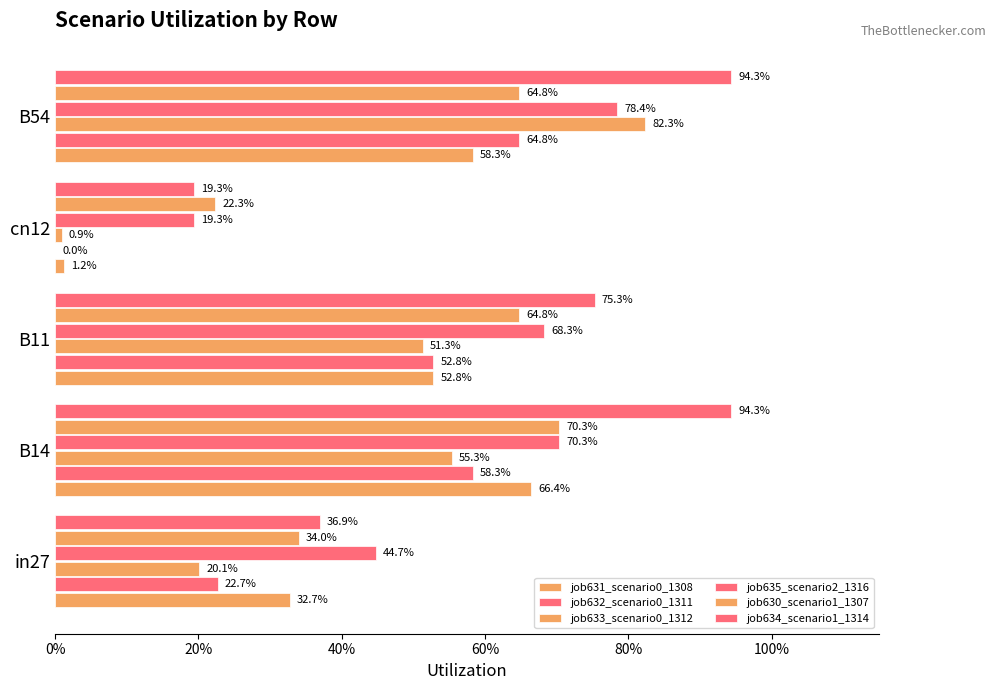

How many bars are there in each group?

6